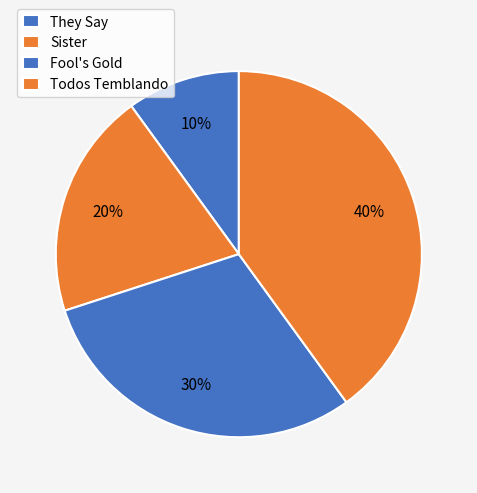

To the nearest percent, what is the difference between the largest and smallest slice percentages?

30%